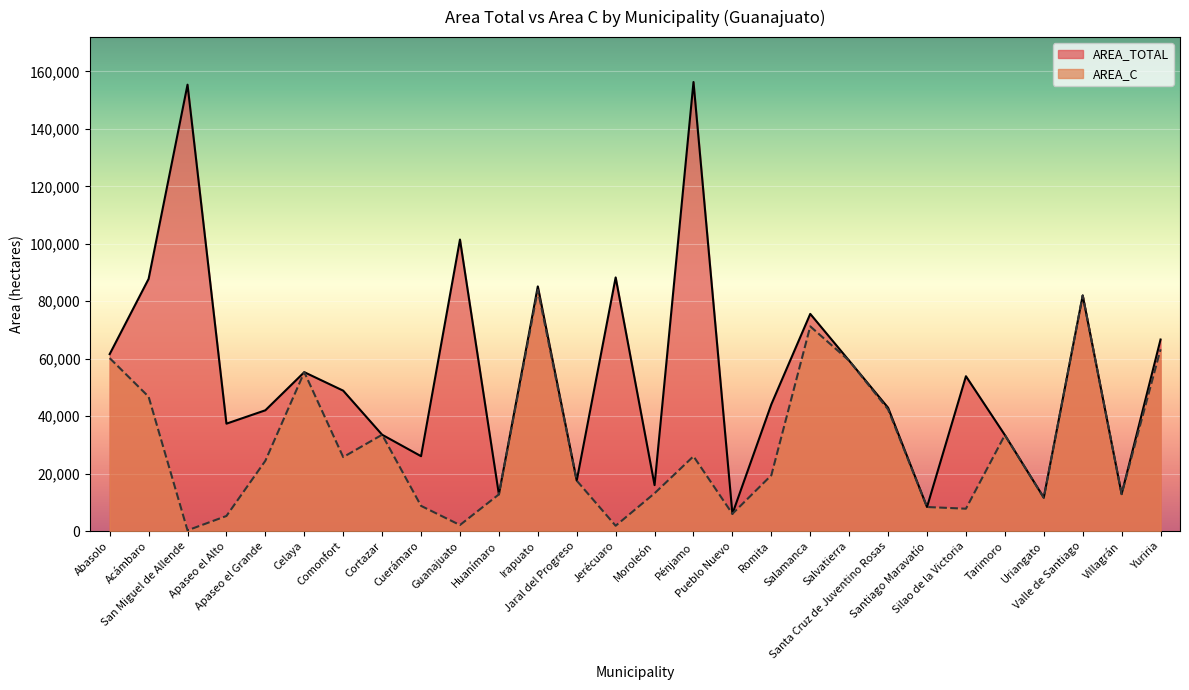

Where is the first local minimum for AREA_C?

San Miguel de Allende